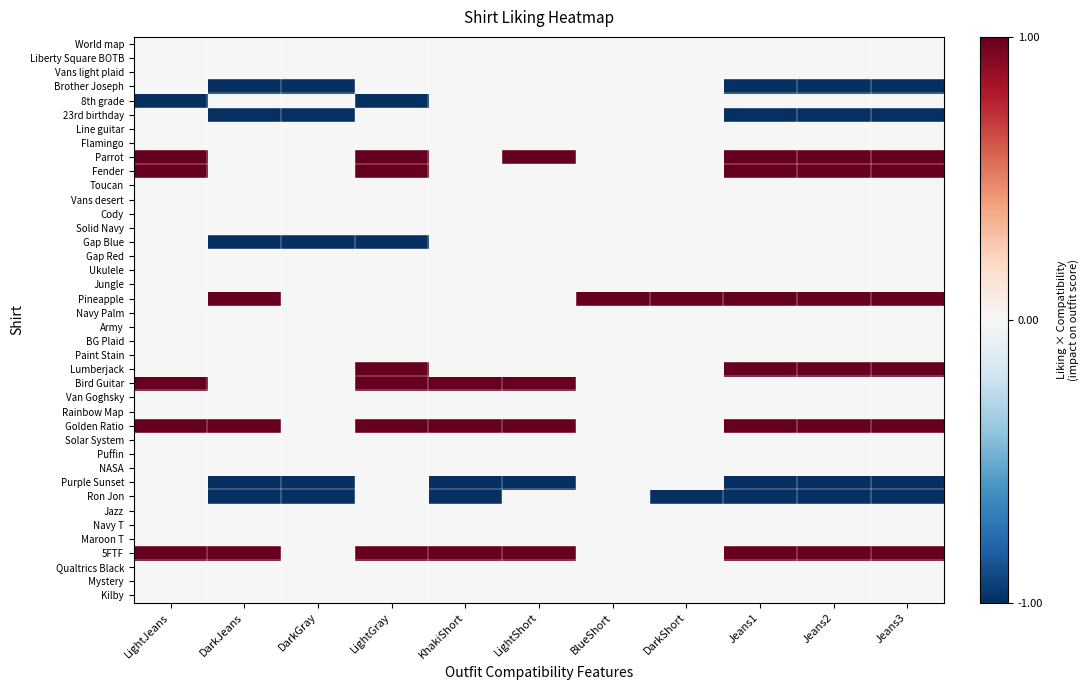

Reading right to left, list all the values displayed in this chart.

World map: Jeans3=0	Jeans2=0	Jeans1=0	DarkShort=0	BlueShort=0	LightShort=0	KhakiShort=0	LightGray=0	DarkGray=0	DarkJeans=0	LightJeans=0
Liberty Square BOTB: Jeans3=0	Jeans2=0	Jeans1=0	DarkShort=0	BlueShort=0	LightShort=0	KhakiShort=0	LightGray=0	DarkGray=0	DarkJeans=0	LightJeans=0
Vans light plaid: Jeans3=0	Jeans2=0	Jeans1=0	DarkShort=0	BlueShort=0	LightShort=0	KhakiShort=0	LightGray=0	DarkGray=0	DarkJeans=0	LightJeans=0
Brother Joseph: Jeans3=-1	Jeans2=-1	Jeans1=-1	DarkShort=0	BlueShort=0	LightShort=0	KhakiShort=0	LightGray=0	DarkGray=-1	DarkJeans=-1	LightJeans=0
8th grade: Jeans3=0	Jeans2=0	Jeans1=0	DarkShort=0	BlueShort=0	LightShort=0	KhakiShort=0	LightGray=-1	DarkGray=0	DarkJeans=0	LightJeans=-1
23rd birthday: Jeans3=-1	Jeans2=-1	Jeans1=-1	DarkShort=0	BlueShort=0	LightShort=0	KhakiShort=0	LightGray=0	DarkGray=-1	DarkJeans=-1	LightJeans=0
Line guitar: Jeans3=0	Jeans2=0	Jeans1=0	DarkShort=0	BlueShort=0	LightShort=0	KhakiShort=0	LightGray=0	DarkGray=0	DarkJeans=0	LightJeans=0
Flamingo: Jeans3=0	Jeans2=0	Jeans1=0	DarkShort=0	BlueShort=0	LightShort=0	KhakiShort=0	LightGray=0	DarkGray=0	DarkJeans=0	LightJeans=0
Parrot: Jeans3=1	Jeans2=1	Jeans1=1	DarkShort=0	BlueShort=0	LightShort=1	KhakiShort=0	LightGray=1	DarkGray=0	DarkJeans=0	LightJeans=1
Fender: Jeans3=1	Jeans2=1	Jeans1=1	DarkShort=0	BlueShort=0	LightShort=0	KhakiShort=0	LightGray=1	DarkGray=0	DarkJeans=0	LightJeans=1
Toucan: Jeans3=0	Jeans2=0	Jeans1=0	DarkShort=0	BlueShort=0	LightShort=0	KhakiShort=0	LightGray=0	DarkGray=0	DarkJeans=0	LightJeans=0
Vans desert: Jeans3=0	Jeans2=0	Jeans1=0	DarkShort=0	BlueShort=0	LightShort=0	KhakiShort=0	LightGray=0	DarkGray=0	DarkJeans=0	LightJeans=0
Cody: Jeans3=0	Jeans2=0	Jeans1=0	DarkShort=0	BlueShort=0	LightShort=0	KhakiShort=0	LightGray=0	DarkGray=0	DarkJeans=0	LightJeans=0
Solid Navy: Jeans3=0	Jeans2=0	Jeans1=0	DarkShort=0	BlueShort=0	LightShort=0	KhakiShort=0	LightGray=0	DarkGray=0	DarkJeans=0	LightJeans=0
Gap Blue: Jeans3=0	Jeans2=0	Jeans1=0	DarkShort=0	BlueShort=0	LightShort=0	KhakiShort=0	LightGray=-1	DarkGray=-1	DarkJeans=-1	LightJeans=0
Gap Red: Jeans3=0	Jeans2=0	Jeans1=0	DarkShort=0	BlueShort=0	LightShort=0	KhakiShort=0	LightGray=0	DarkGray=0	DarkJeans=0	LightJeans=0
Ukulele: Jeans3=0	Jeans2=0	Jeans1=0	DarkShort=0	BlueShort=0	LightShort=0	KhakiShort=0	LightGray=0	DarkGray=0	DarkJeans=0	LightJeans=0
Jungle: Jeans3=0	Jeans2=0	Jeans1=0	DarkShort=0	BlueShort=0	LightShort=0	KhakiShort=0	LightGray=0	DarkGray=0	DarkJeans=0	LightJeans=0
Pineapple: Jeans3=1	Jeans2=1	Jeans1=1	DarkShort=1	BlueShort=1	LightShort=0	KhakiShort=0	LightGray=0	DarkGray=0	DarkJeans=1	LightJeans=0
Navy Palm: Jeans3=0	Jeans2=0	Jeans1=0	DarkShort=0	BlueShort=0	LightShort=0	KhakiShort=0	LightGray=0	DarkGray=0	DarkJeans=0	LightJeans=0
Army: Jeans3=0	Jeans2=0	Jeans1=0	DarkShort=0	BlueShort=0	LightShort=0	KhakiShort=0	LightGray=0	DarkGray=0	DarkJeans=0	LightJeans=0
BG Plaid: Jeans3=0	Jeans2=0	Jeans1=0	DarkShort=0	BlueShort=0	LightShort=0	KhakiShort=0	LightGray=0	DarkGray=0	DarkJeans=0	LightJeans=0
Paint Stain: Jeans3=0	Jeans2=0	Jeans1=0	DarkShort=0	BlueShort=0	LightShort=0	KhakiShort=0	LightGray=0	DarkGray=0	DarkJeans=0	LightJeans=0
Lumberjack: Jeans3=1	Jeans2=1	Jeans1=1	DarkShort=0	BlueShort=0	LightShort=0	KhakiShort=0	LightGray=1	DarkGray=0	DarkJeans=0	LightJeans=0
Bird Guitar: Jeans3=0	Jeans2=0	Jeans1=0	DarkShort=0	BlueShort=0	LightShort=1	KhakiShort=1	LightGray=1	DarkGray=0	DarkJeans=0	LightJeans=1
Van Goghsky: Jeans3=0	Jeans2=0	Jeans1=0	DarkShort=0	BlueShort=0	LightShort=0	KhakiShort=0	LightGray=0	DarkGray=0	DarkJeans=0	LightJeans=0
Rainbow Map: Jeans3=0	Jeans2=0	Jeans1=0	DarkShort=0	BlueShort=0	LightShort=0	KhakiShort=0	LightGray=0	DarkGray=0	DarkJeans=0	LightJeans=0
Golden Ratio: Jeans3=1	Jeans2=1	Jeans1=1	DarkShort=0	BlueShort=0	LightShort=1	KhakiShort=1	LightGray=1	DarkGray=0	DarkJeans=1	LightJeans=1
Solar System: Jeans3=0	Jeans2=0	Jeans1=0	DarkShort=0	BlueShort=0	LightShort=0	KhakiShort=0	LightGray=0	DarkGray=0	DarkJeans=0	LightJeans=0
Puffin: Jeans3=0	Jeans2=0	Jeans1=0	DarkShort=0	BlueShort=0	LightShort=0	KhakiShort=0	LightGray=0	DarkGray=0	DarkJeans=0	LightJeans=0
NASA: Jeans3=0	Jeans2=0	Jeans1=0	DarkShort=0	BlueShort=0	LightShort=0	KhakiShort=0	LightGray=0	DarkGray=0	DarkJeans=0	LightJeans=0
Purple Sunset: Jeans3=-1	Jeans2=-1	Jeans1=-1	DarkShort=0	BlueShort=0	LightShort=-1	KhakiShort=-1	LightGray=0	DarkGray=-1	DarkJeans=-1	LightJeans=0
Ron Jon: Jeans3=-1	Jeans2=-1	Jeans1=-1	DarkShort=-1	BlueShort=0	LightShort=0	KhakiShort=-1	LightGray=0	DarkGray=-1	DarkJeans=-1	LightJeans=0
Jazz: Jeans3=0	Jeans2=0	Jeans1=0	DarkShort=0	BlueShort=0	LightShort=0	KhakiShort=0	LightGray=0	DarkGray=0	DarkJeans=0	LightJeans=0
Navy T: Jeans3=0	Jeans2=0	Jeans1=0	DarkShort=0	BlueShort=0	LightShort=0	KhakiShort=0	LightGray=0	DarkGray=0	DarkJeans=0	LightJeans=0
Maroon T: Jeans3=0	Jeans2=0	Jeans1=0	DarkShort=0	BlueShort=0	LightShort=0	KhakiShort=0	LightGray=0	DarkGray=0	DarkJeans=0	LightJeans=0
5FTF: Jeans3=1	Jeans2=1	Jeans1=1	DarkShort=0	BlueShort=0	LightShort=1	KhakiShort=1	LightGray=1	DarkGray=0	DarkJeans=1	LightJeans=1
Qualtrics Black: Jeans3=0	Jeans2=0	Jeans1=0	DarkShort=0	BlueShort=0	LightShort=0	KhakiShort=0	LightGray=0	DarkGray=0	DarkJeans=0	LightJeans=0
Mystery: Jeans3=0	Jeans2=0	Jeans1=0	DarkShort=0	BlueShort=0	LightShort=0	KhakiShort=0	LightGray=0	DarkGray=0	DarkJeans=0	LightJeans=0
Kilby: Jeans3=0	Jeans2=0	Jeans1=0	DarkShort=0	BlueShort=0	LightShort=0	KhakiShort=0	LightGray=0	DarkGray=0	DarkJeans=0	LightJeans=0